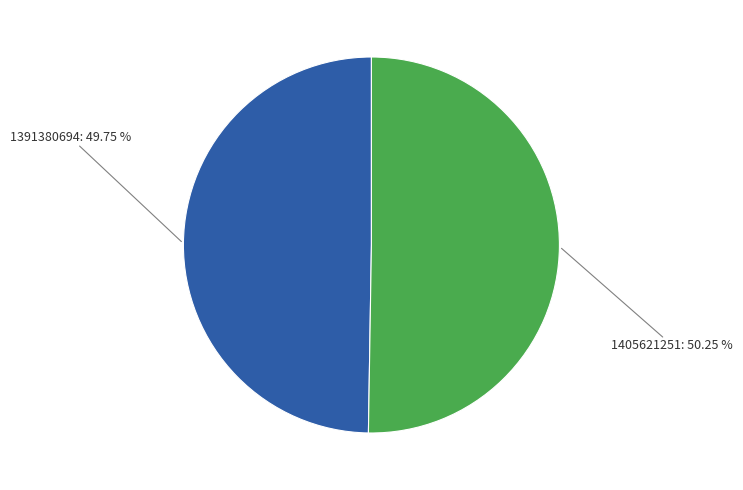

To the nearest percent, what percentage of the pie is 1405621251?

50%